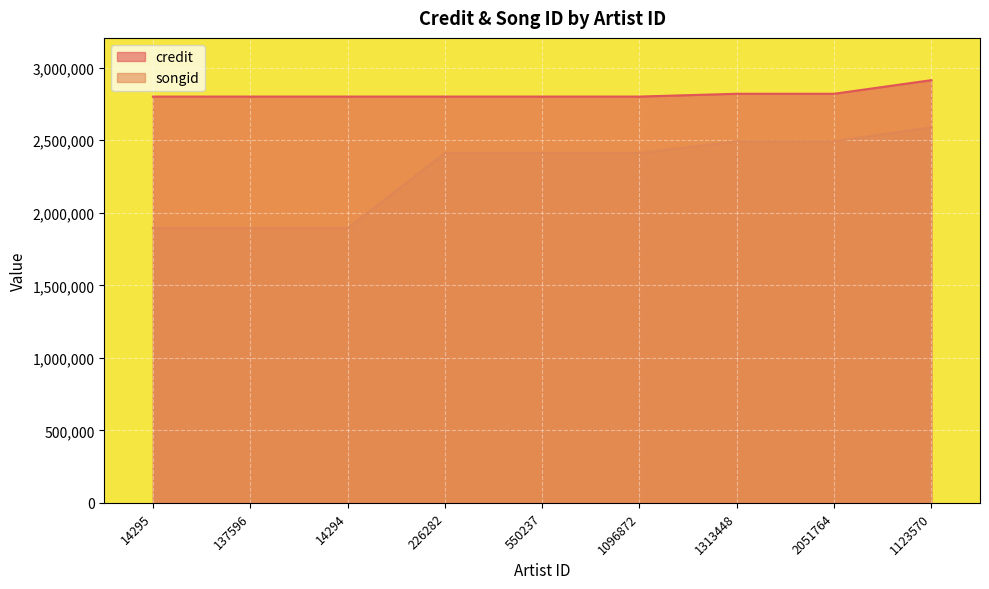

What is the value of the credit point at the 3rd from the left?

2801175